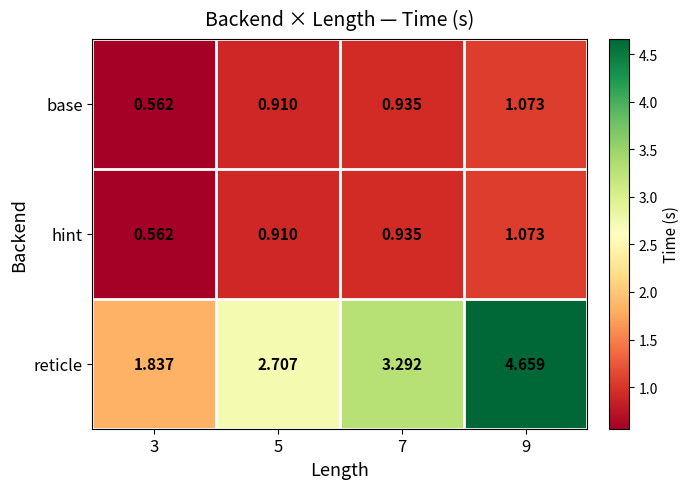

What is the total value across all series at 3?

3.0